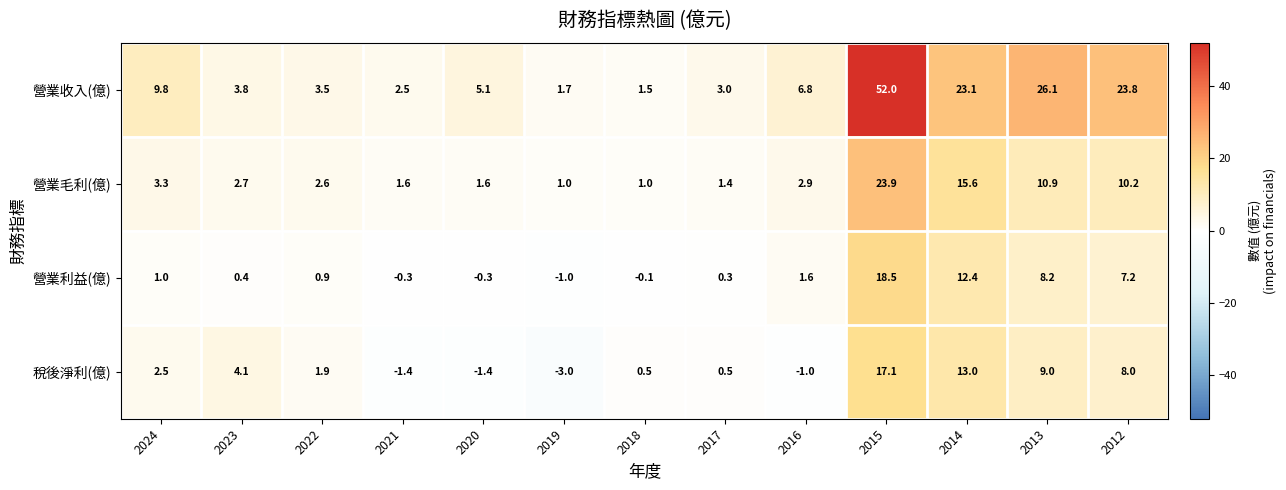

The value of 營業利益(億) at 2015 is 18.5. True or false?

True